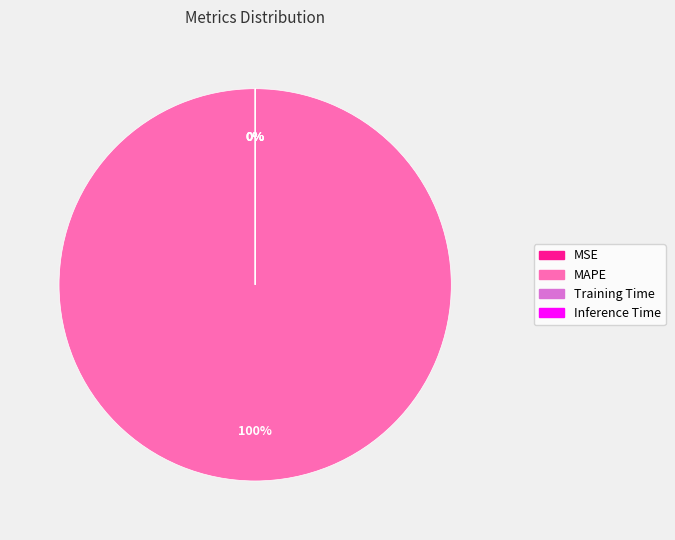

What is the total percentage of Inference Time and MAPE?

100.0%